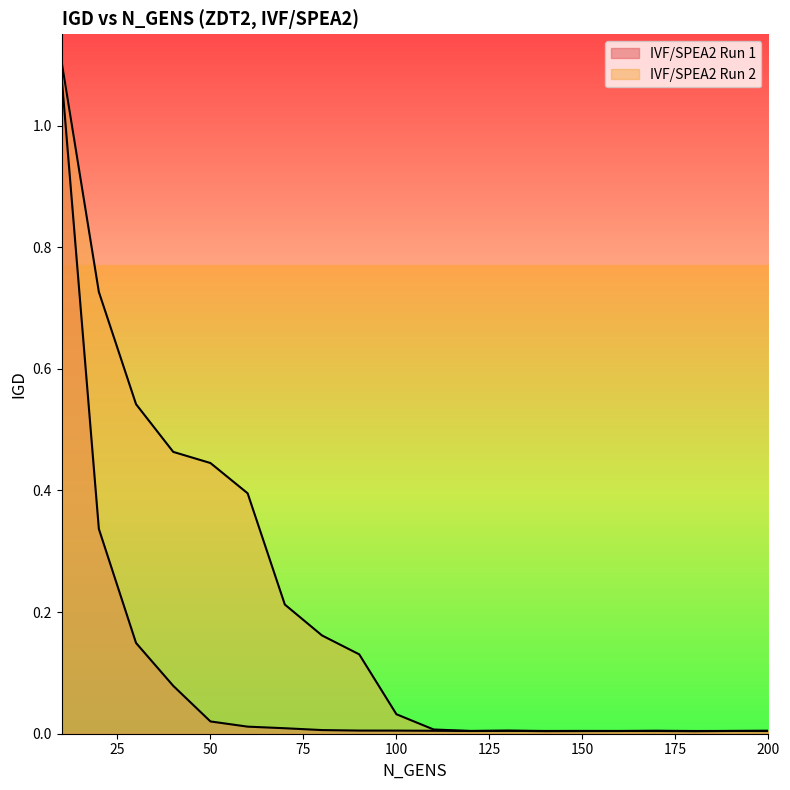

In IVF/SPEA2 Run 2, how many points are higher than both neighbors (excluding endpoints)?

3